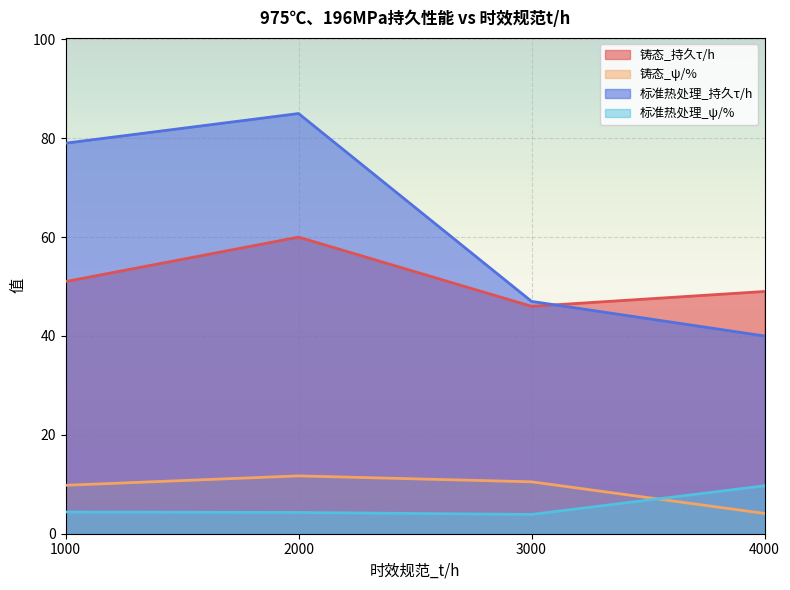

What is the average value of the 铸态_持久τ/h series?

51.5